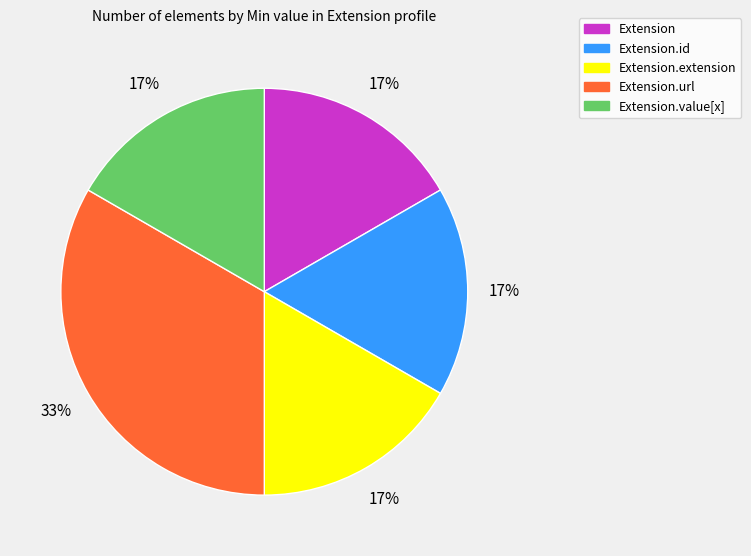

To the nearest percent, what is the average slice percentage?

20%